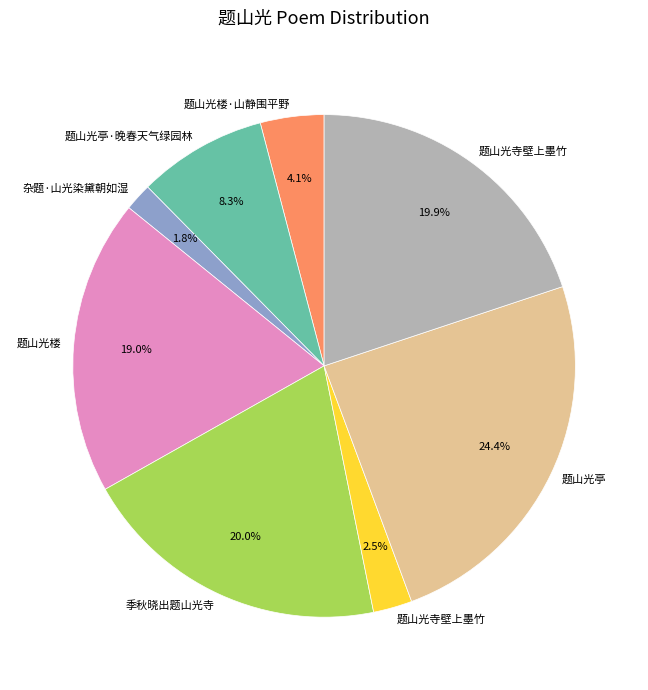

Does any single category account for the majority?

No